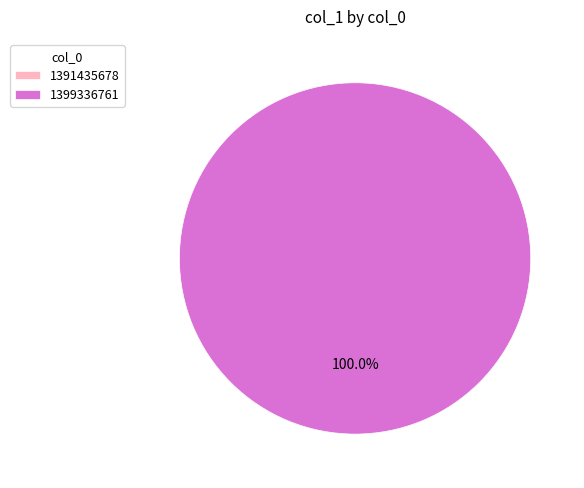

Which category accounts for the majority?

1399336761